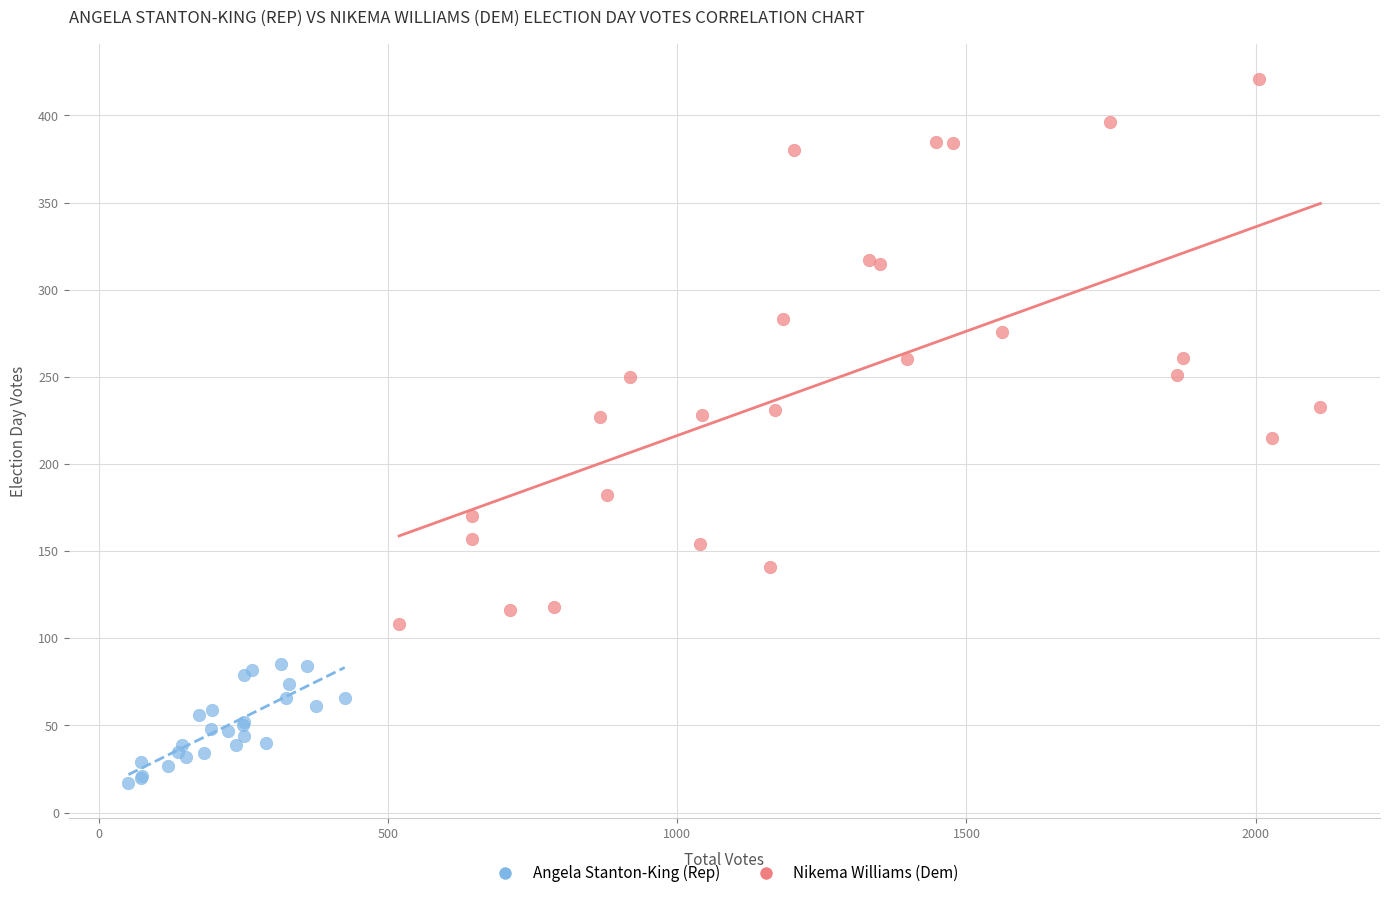

Which series has the largest Y range (max minus min)?

Nikema Williams (Dem)